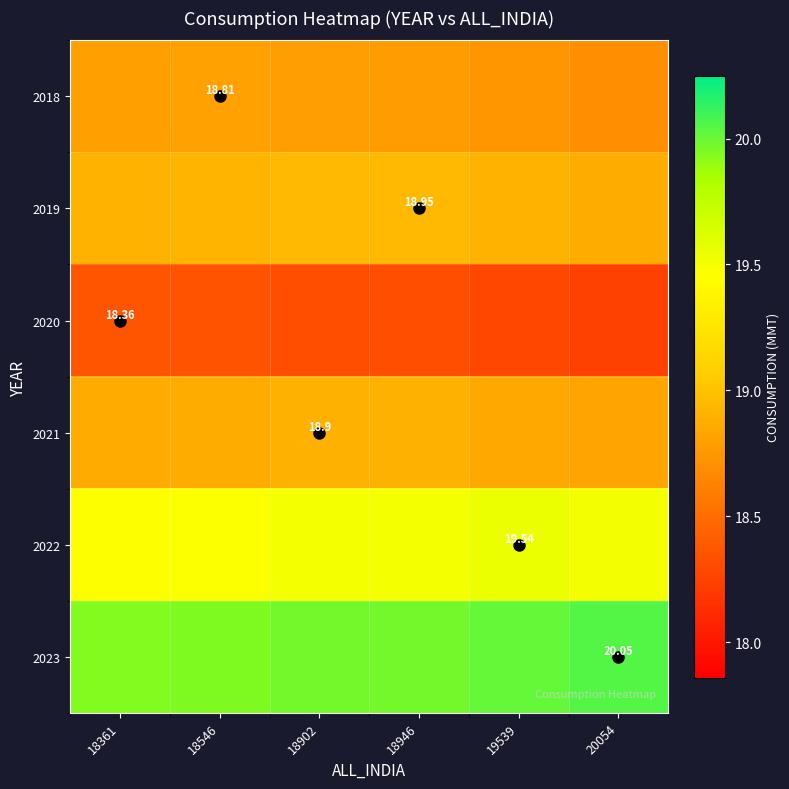

Which series has the largest total across all categories?

2023